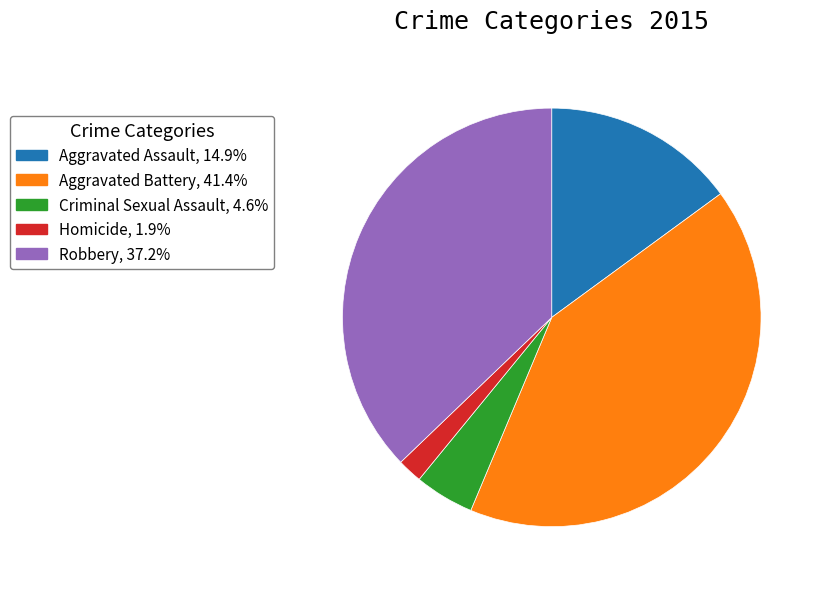

What is the largest slice in the pie chart?

Aggravated Battery